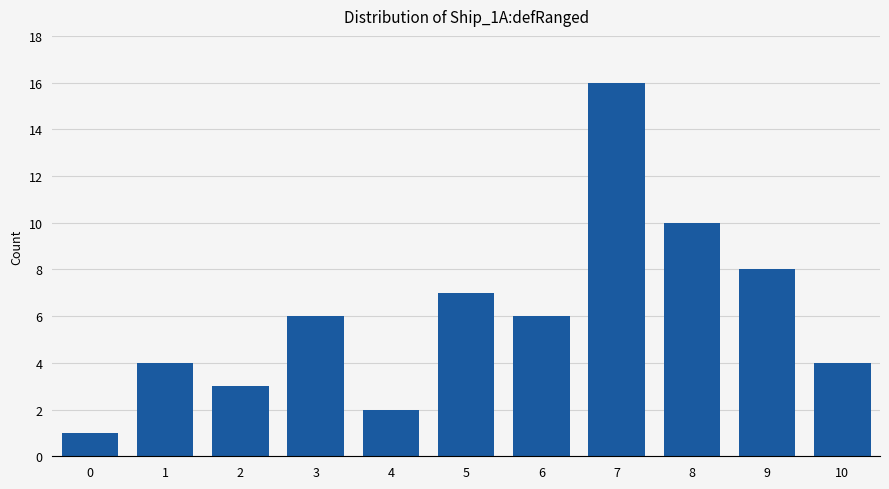

The chart shows a value of 2 at 4. True or false?

True